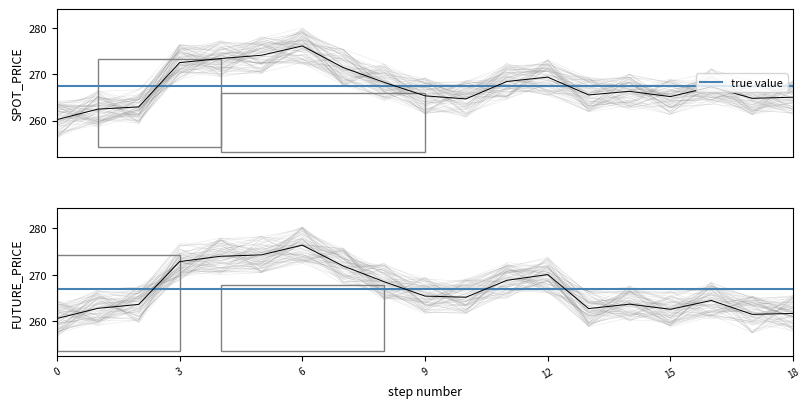

Which series has the widest spread of values?

SPOT_PRICE